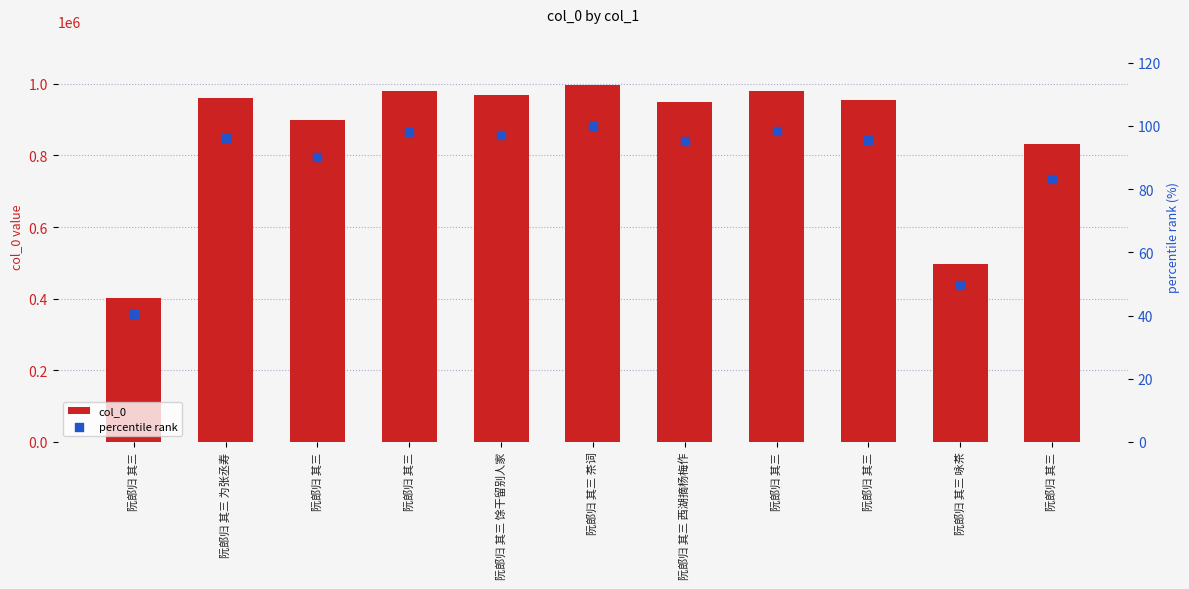

At which category is the sum across all series the highest?

阮郎归 其三 茶词